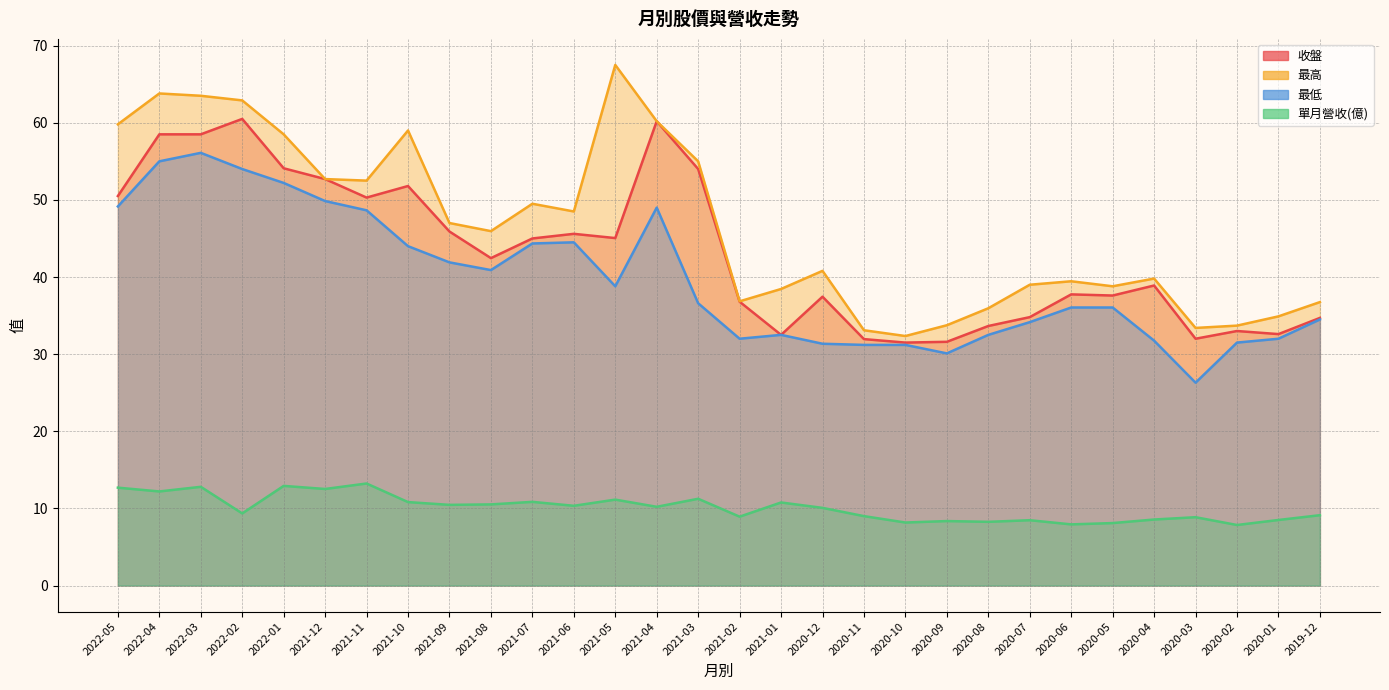

What is the approximate value of 單月營收(億) at 2021-09?

10.5